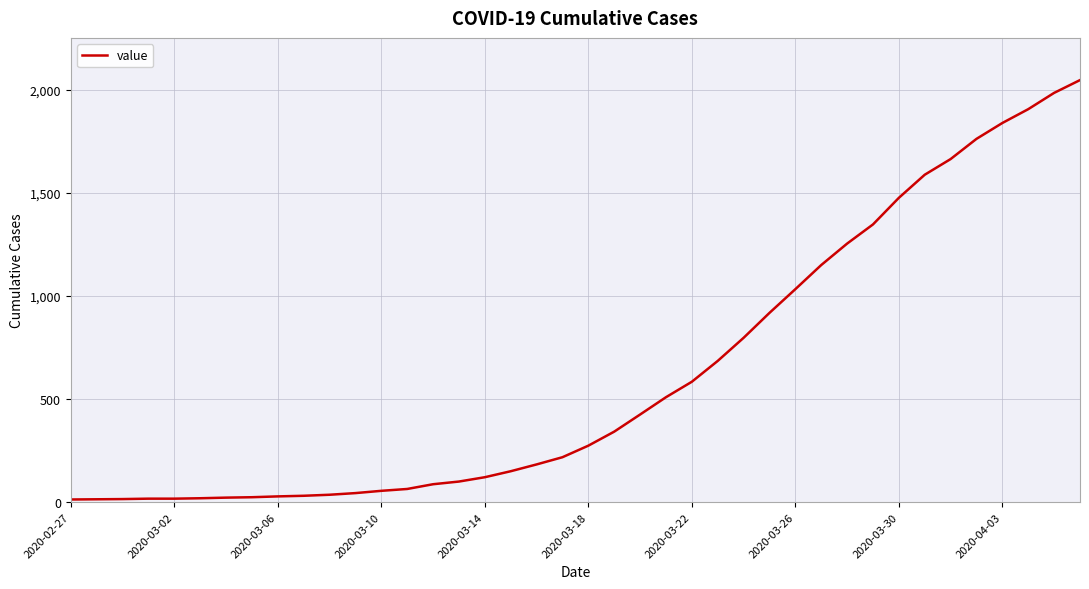

How many values are below 274?

20